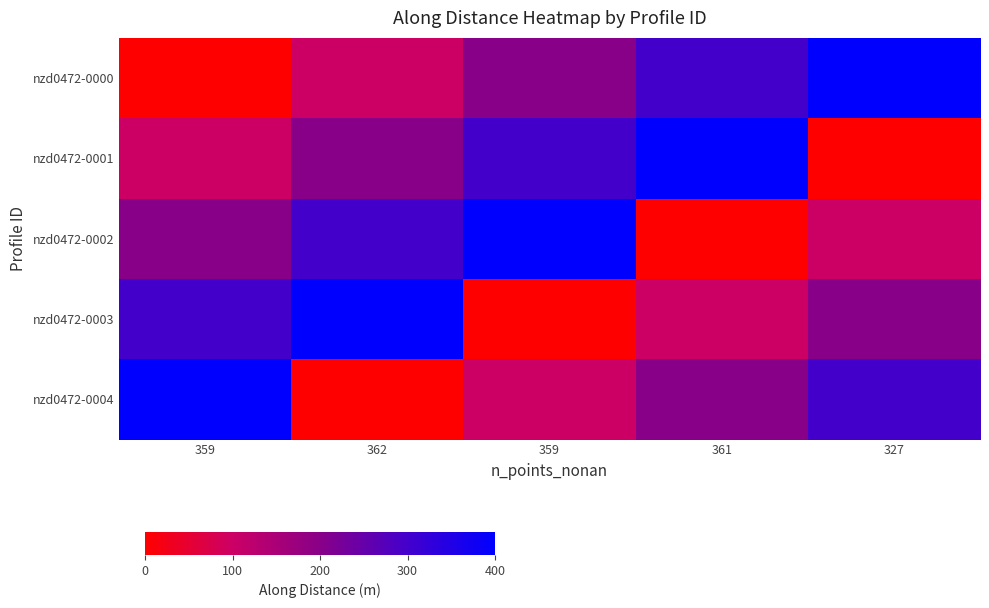

What is the difference between the highest and lowest values at 362?

400.0